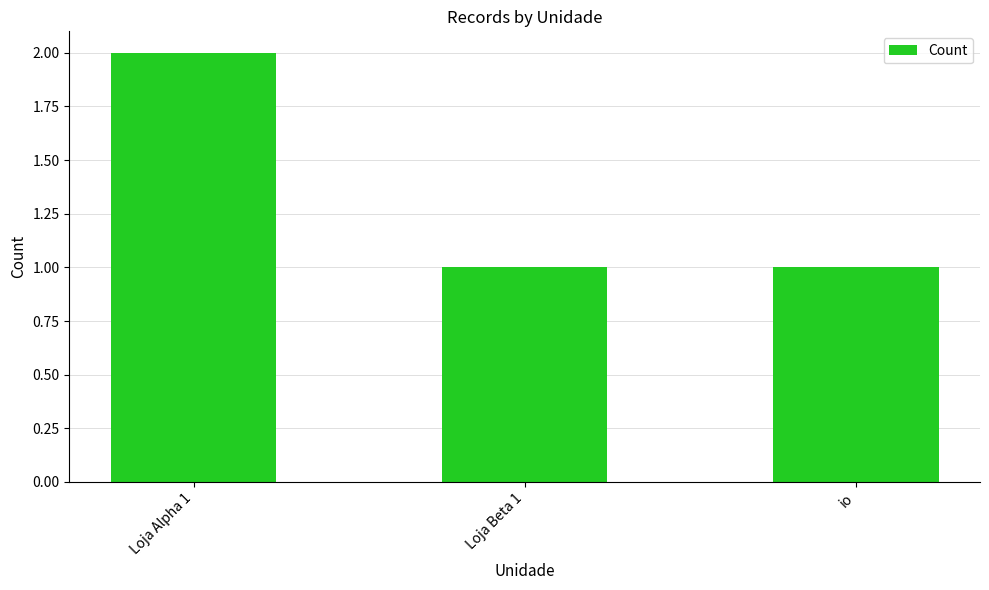

Reading left to right, list all the values displayed in this chart.

2	1	1